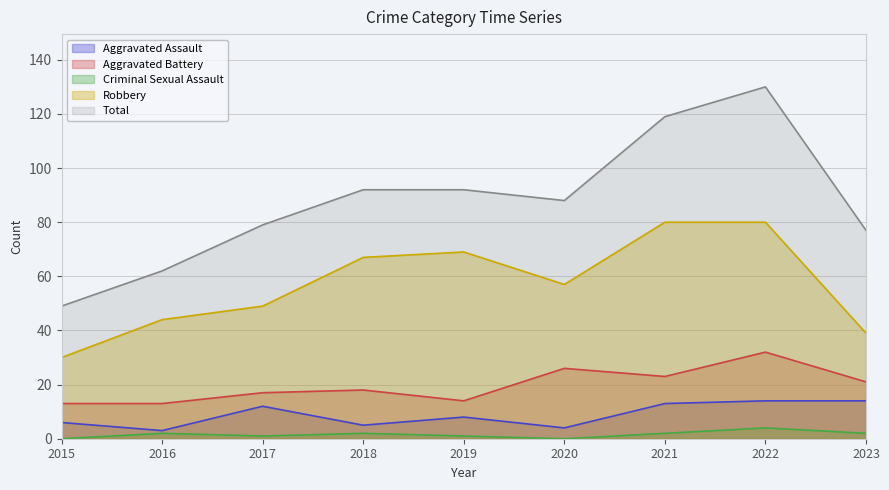

True or false: Aggravated Assault and Criminal Sexual Assault intersect in this chart.

False